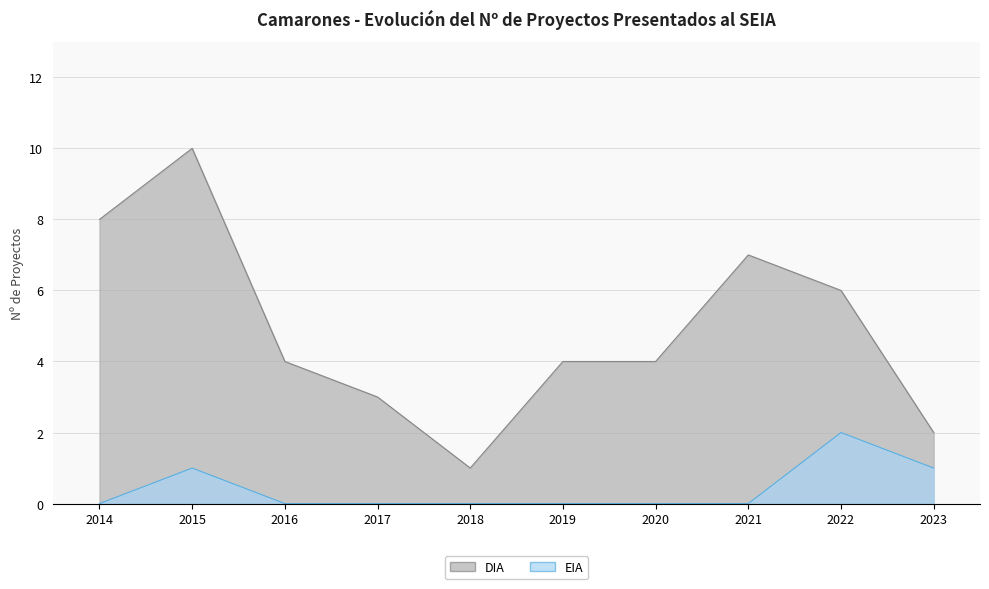

What is the difference between the second highest and second lowest values in the DIA series?

6